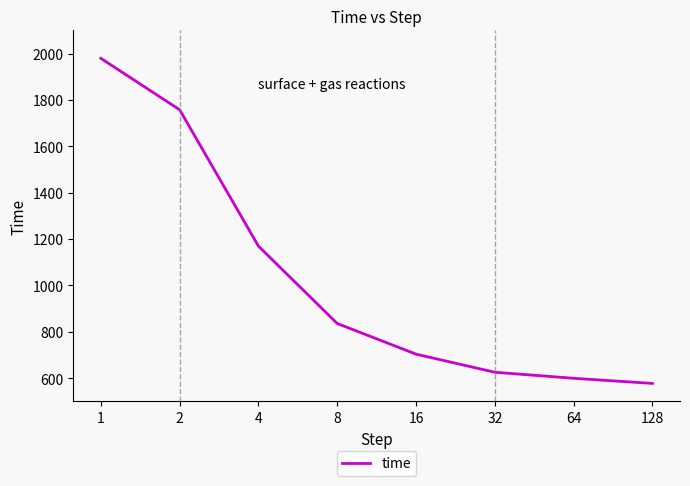

What is the smallest value displayed?

577.3